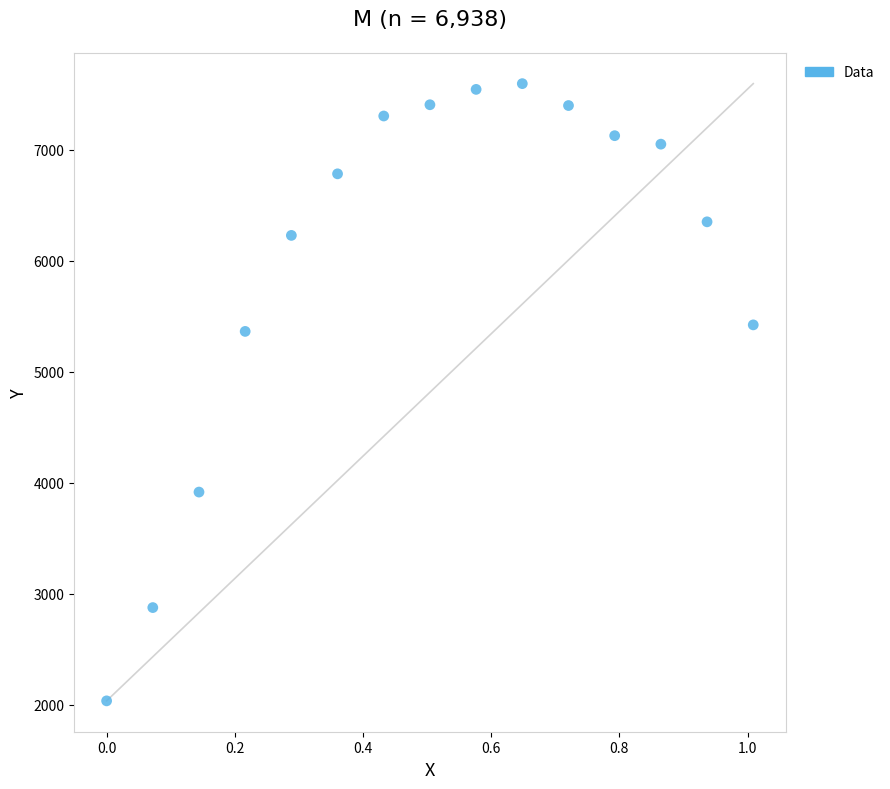

What is the range of Y values (max minus min)?

5563.5